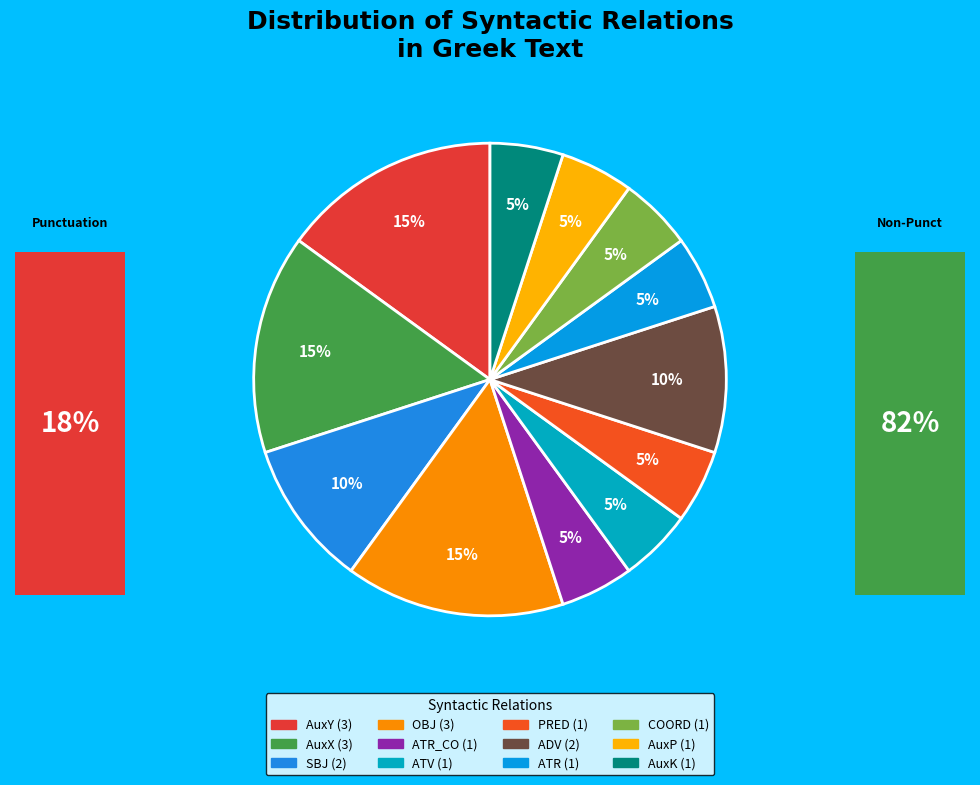

Which slice is the largest?

AuxY